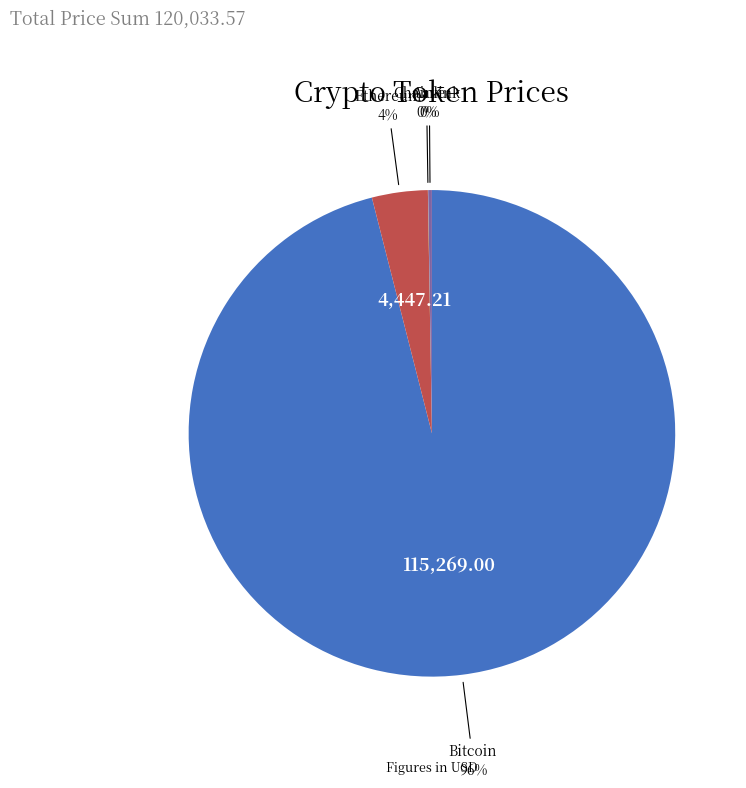

What is the largest slice in the pie chart?

Bitcoin